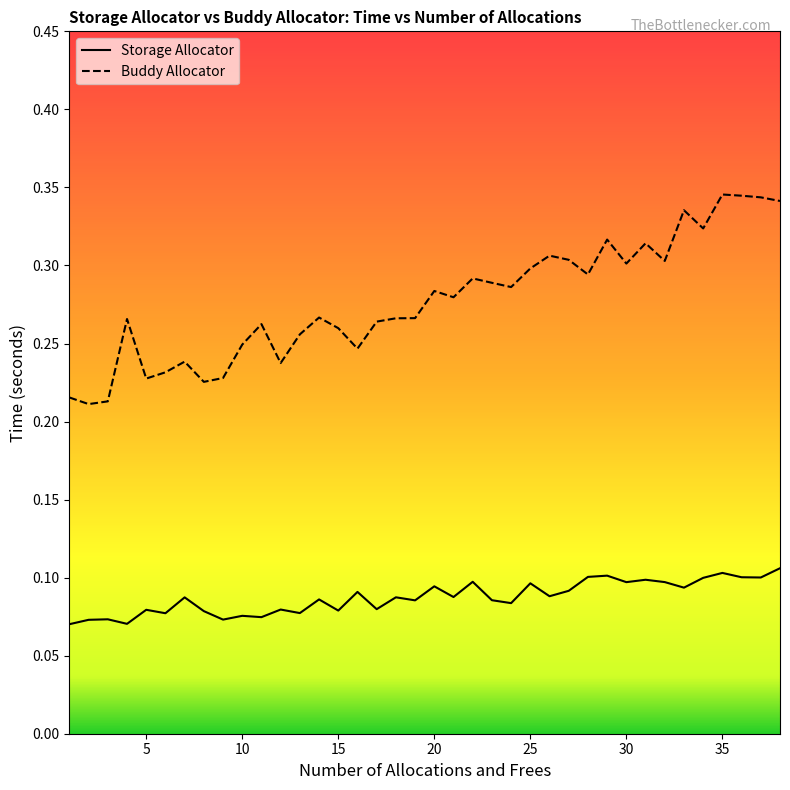

Reading right to left, what are all the values shown in this chart?

Storage Allocator: 38=0.1	37=0.1	36=0.1	35=0.1	34=0.1	33=0.1	32=0.1	31=0.1	30=0.1	29=0.1	28=0.1	27=0.1	26=0.1	25=0.1	24=0.1	23=0.1	22=0.1	21=0.1	20=0.1	19=0.1	18=0.1	17=0.1	16=0.1	15=0.1	14=0.1	13=0.1	12=0.1	11=0.1	10=0.1	9=0.1	8=0.1	7=0.1	6=0.1	5=0.1	4=0.1	3=0.1	2=0.1	1=0.1
Buddy Allocator: 38=0.3	37=0.3	36=0.3	35=0.3	34=0.3	33=0.3	32=0.3	31=0.3	30=0.3	29=0.3	28=0.3	27=0.3	26=0.3	25=0.3	24=0.3	23=0.3	22=0.3	21=0.3	20=0.3	19=0.3	18=0.3	17=0.3	16=0.2	15=0.3	14=0.3	13=0.3	12=0.2	11=0.3	10=0.2	9=0.2	8=0.2	7=0.2	6=0.2	5=0.2	4=0.3	3=0.2	2=0.2	1=0.2